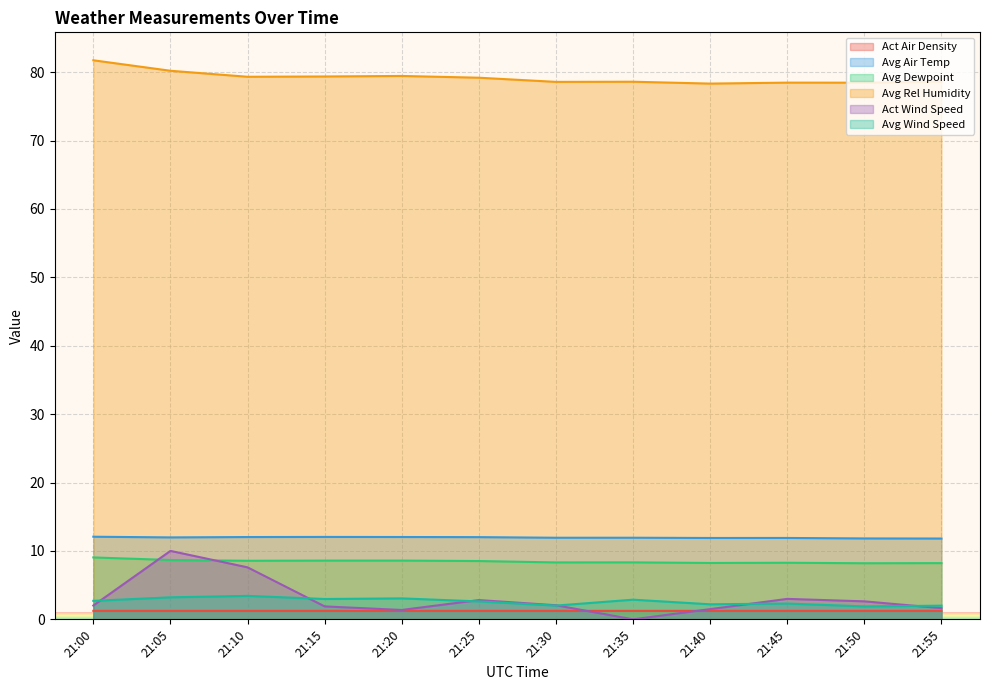

What is the sum of all Avg Dewpoint values?

101.6